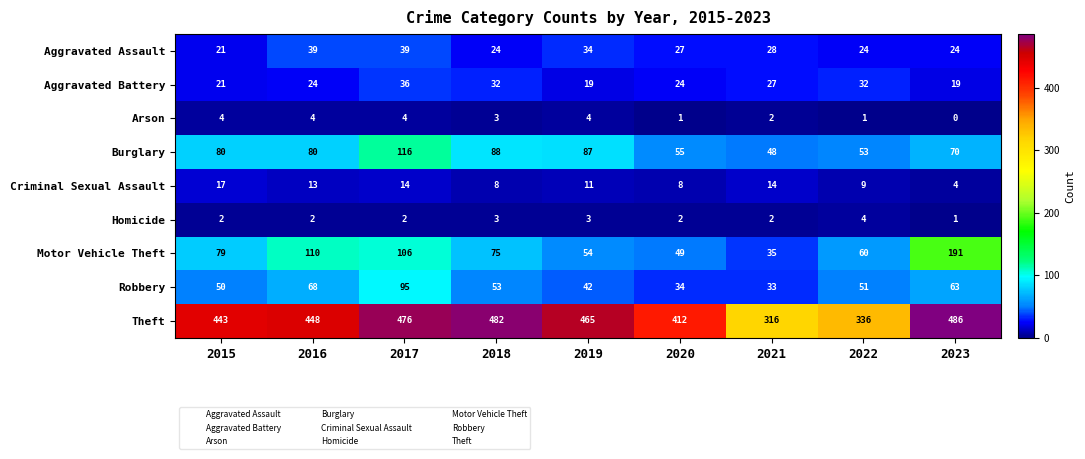

At which label does Motor Vehicle Theft first exceed 75?

2015